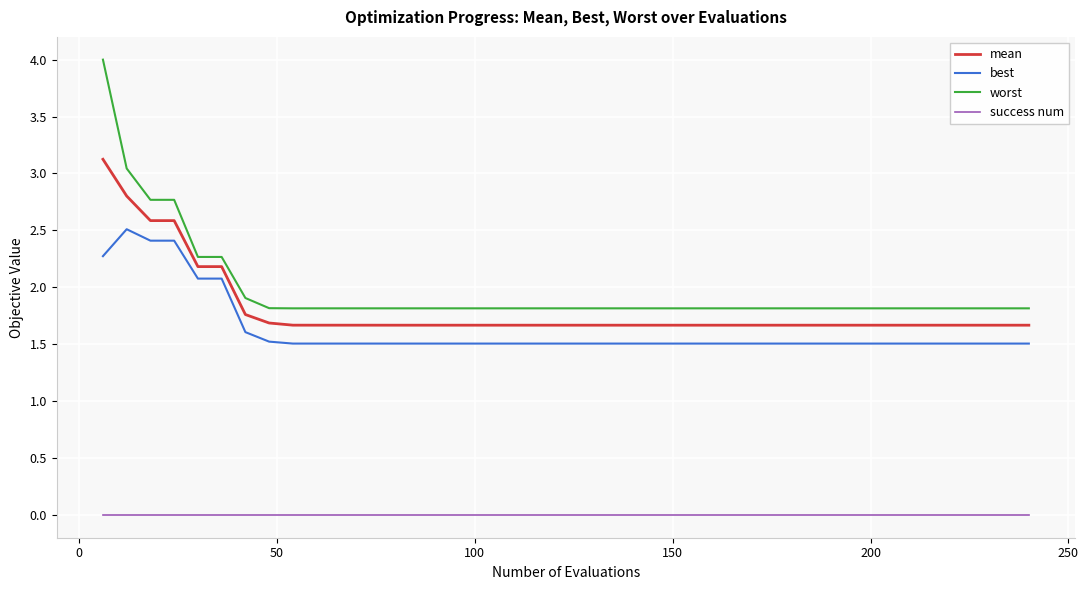

Which series has the largest range (max minus min)?

worst